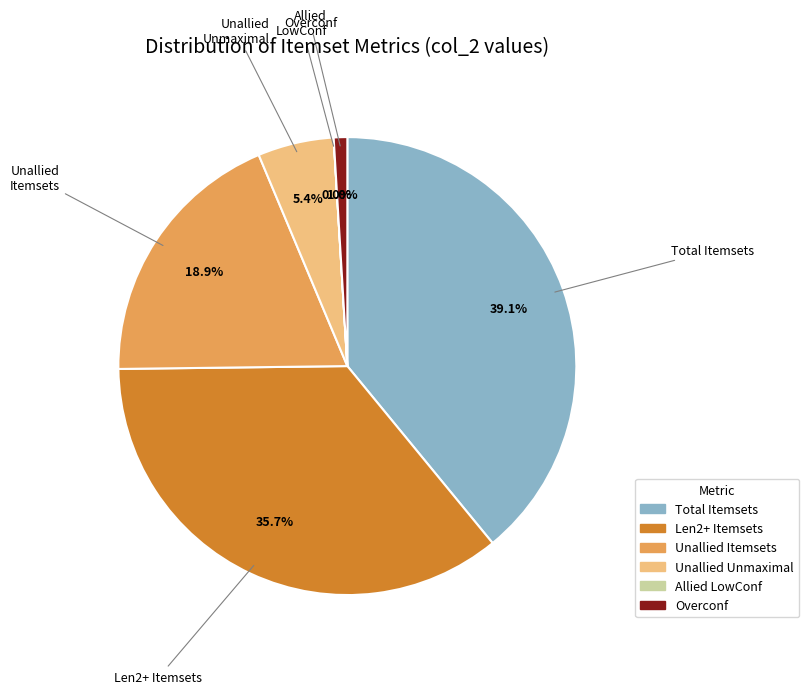

Is there any slice that represents more than half of the pie?

No